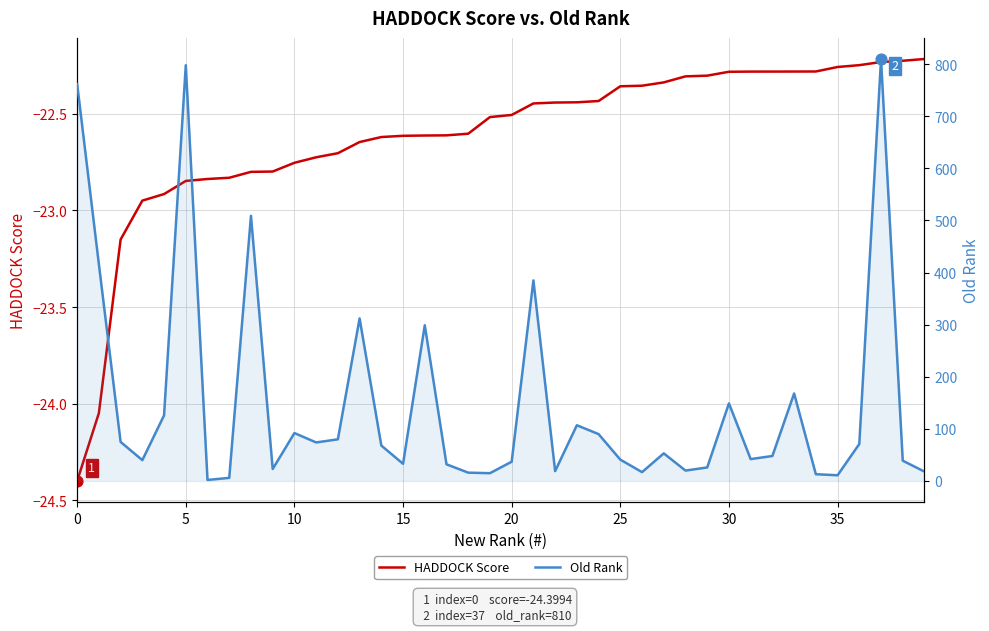

What are all the series names shown in the legend?

HADDOCK Score, Old Rank